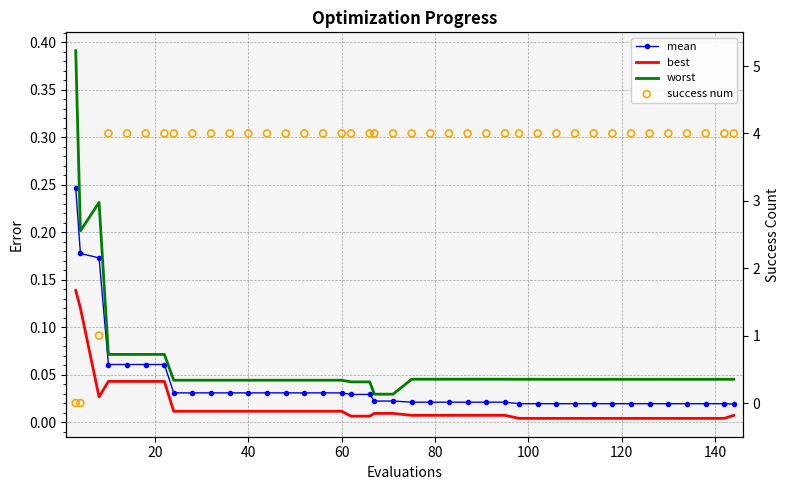

At how many categories does at least one series exceed 3?

37